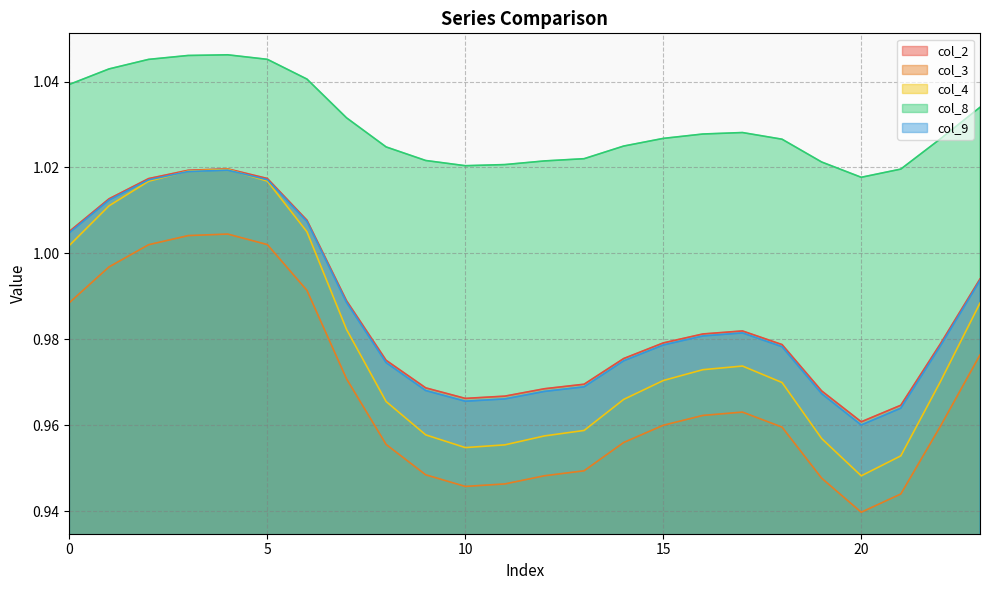

Is it true that col_8 equals 1.5 at 20?

False